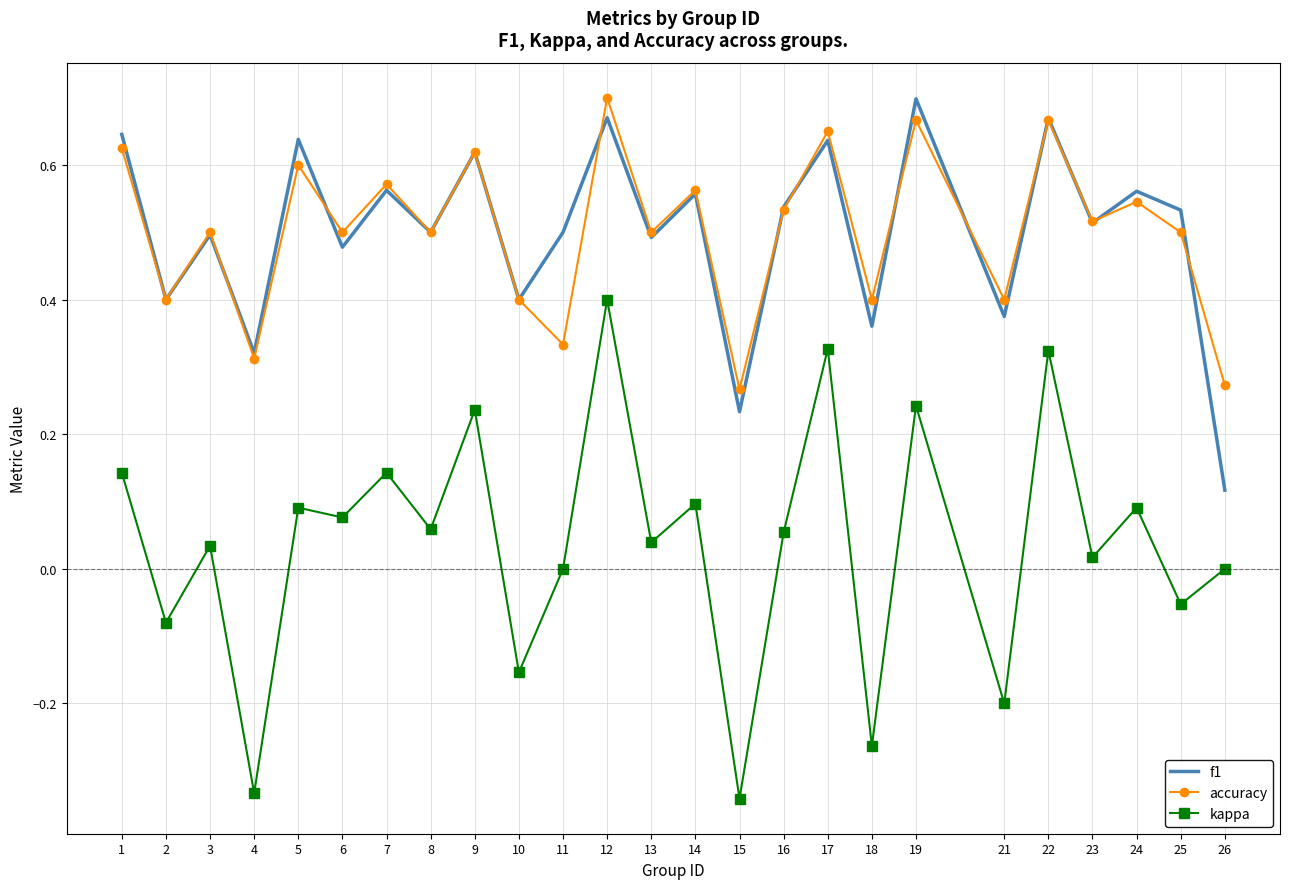

At which category is the sum across all series the highest?

12